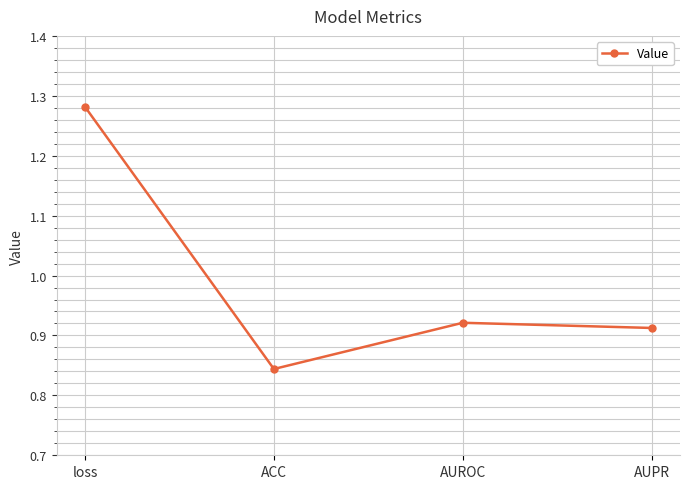

Which category has the lowest value across all series?

ACC